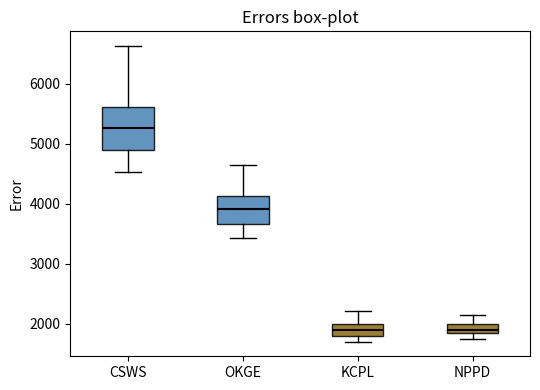

Comparing the boxes themselves (not the whiskers), which one is the tallest?

CSWS